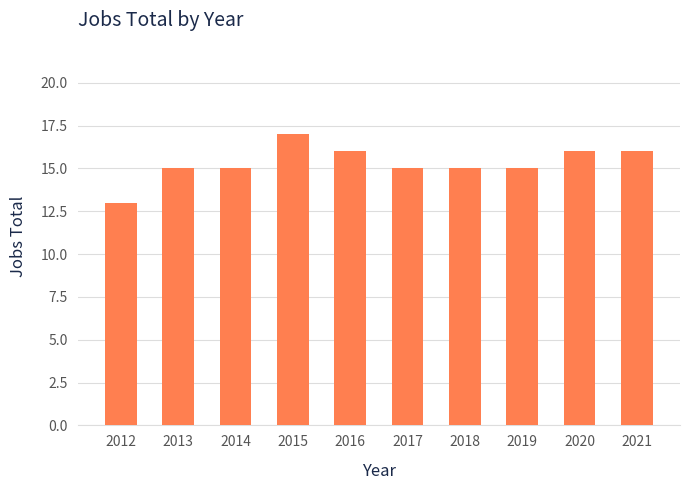

True or false: the data shows 11 at 2015.

False